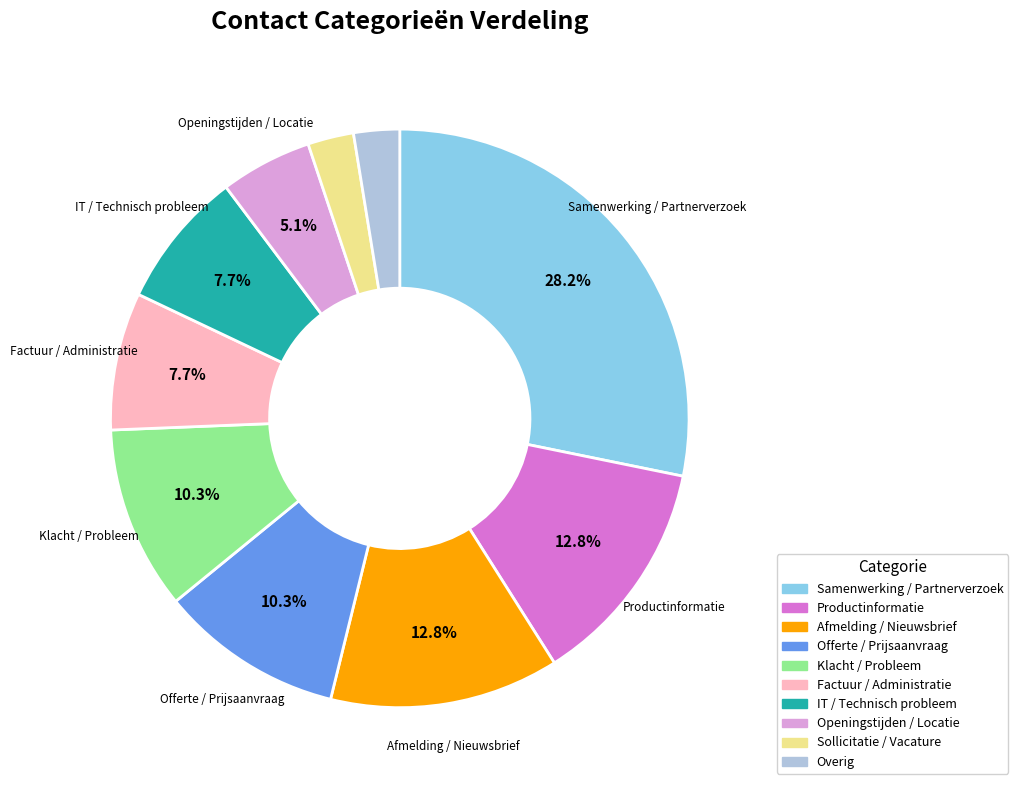

To the nearest percent, what is the average slice percentage?

10%